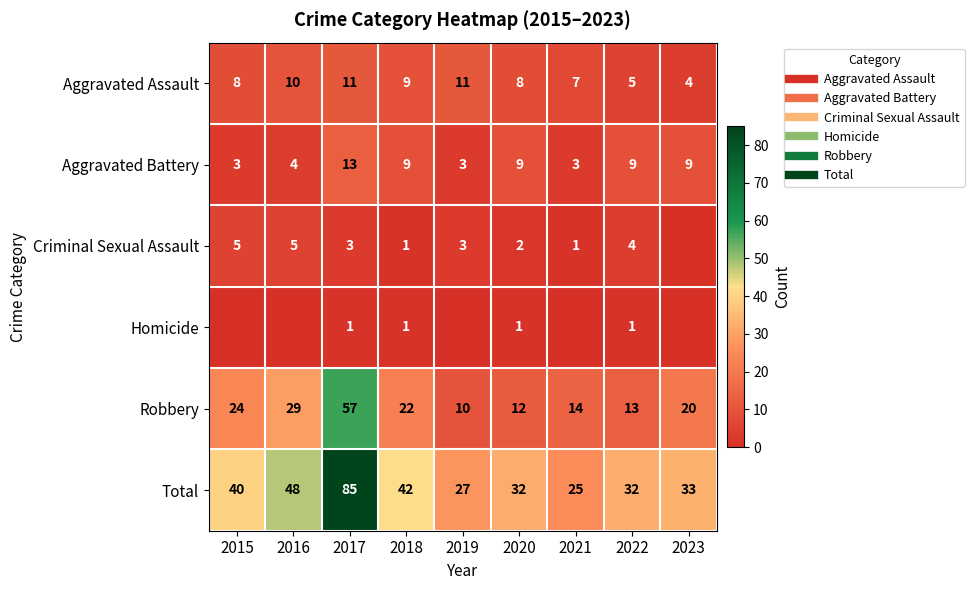

The value of Aggravated Battery at 2022 is 9. True or false?

True